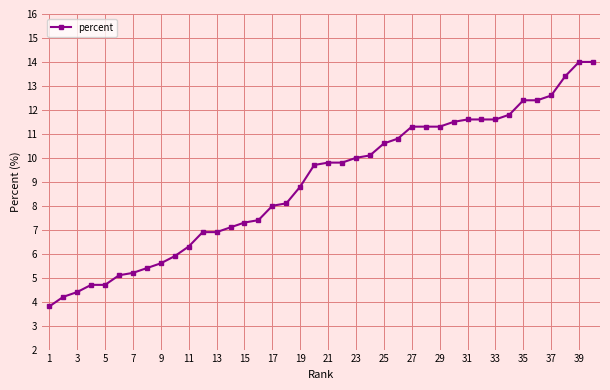

What is the difference between the maximum and minimum values?

10.2